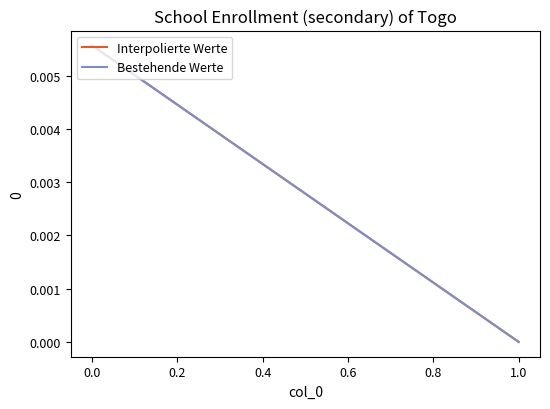

Which has a higher value, −0.2 or 0.0?

−0.2